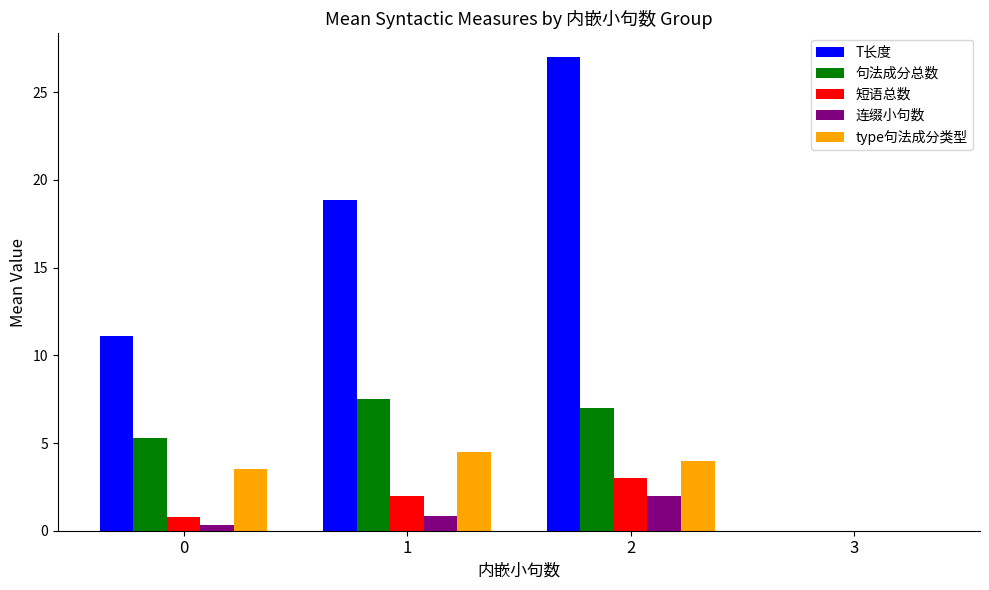

Between 0 and 2, which series saw the biggest shift?

T长度